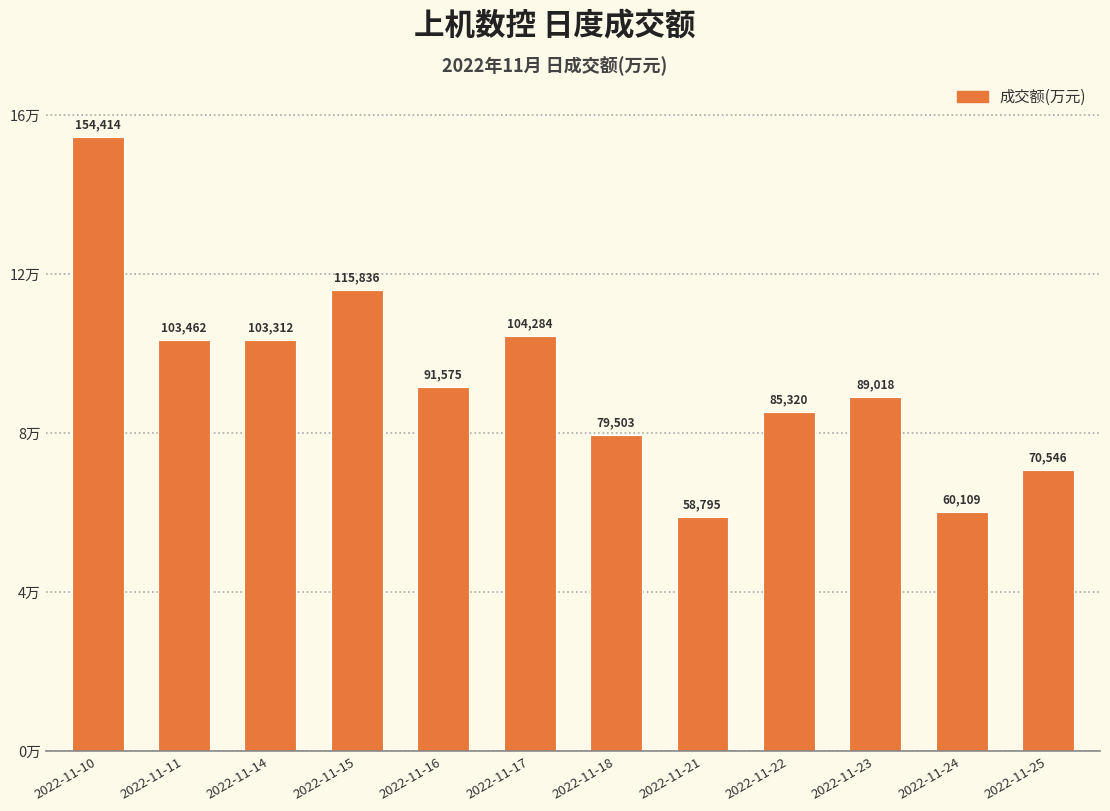

Between 2022-11-25 and 2022-11-16, which is larger?

2022-11-16